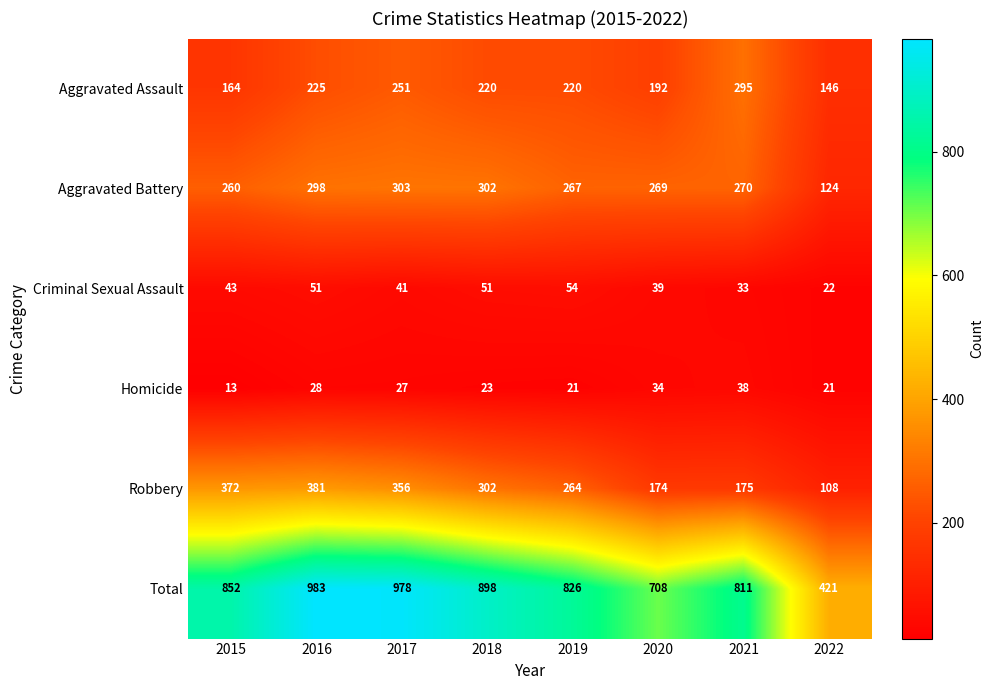

What is the sum of all Homicide values?

205